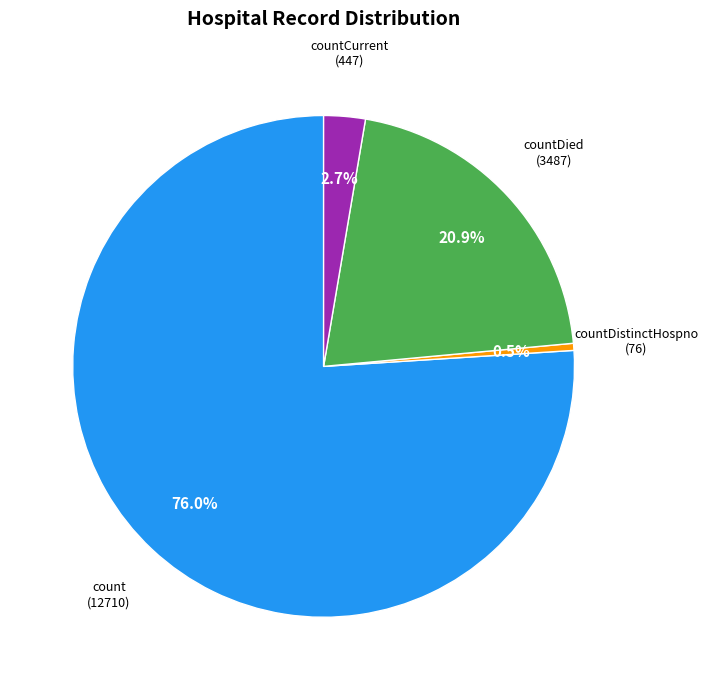

How many slices are in this pie chart?

4